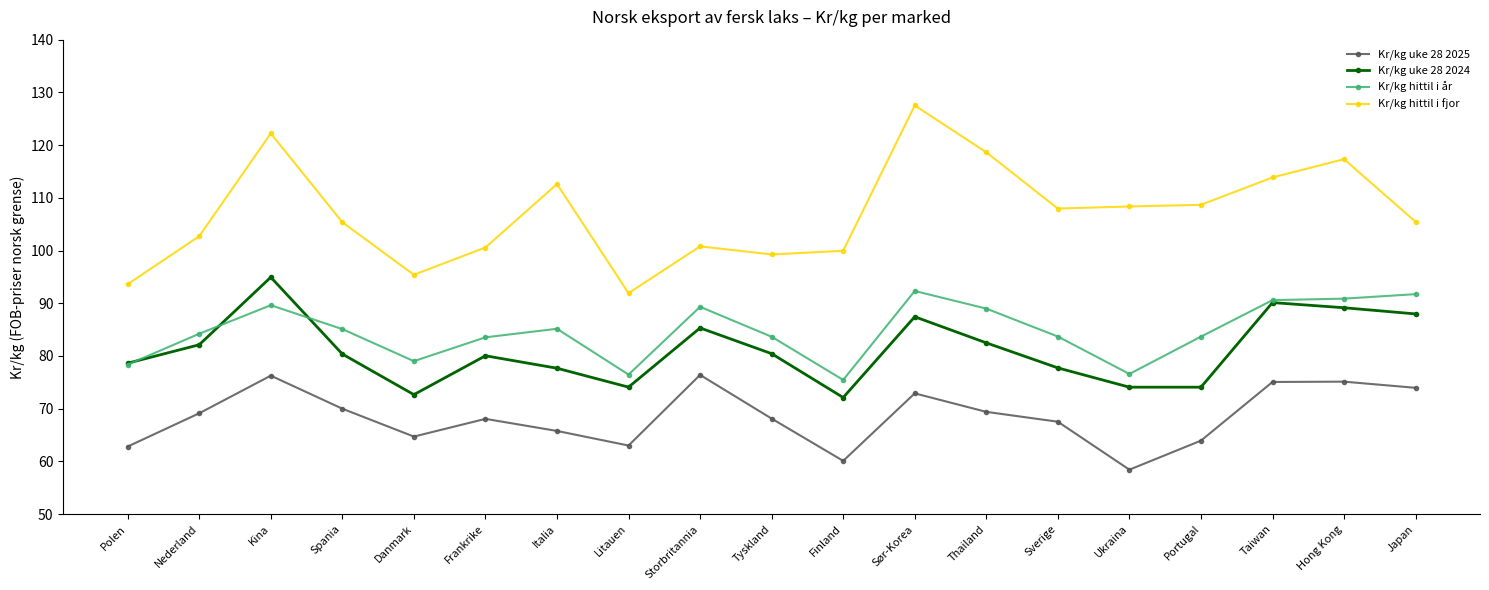

What is the label of the 1st point from the right?

Japan